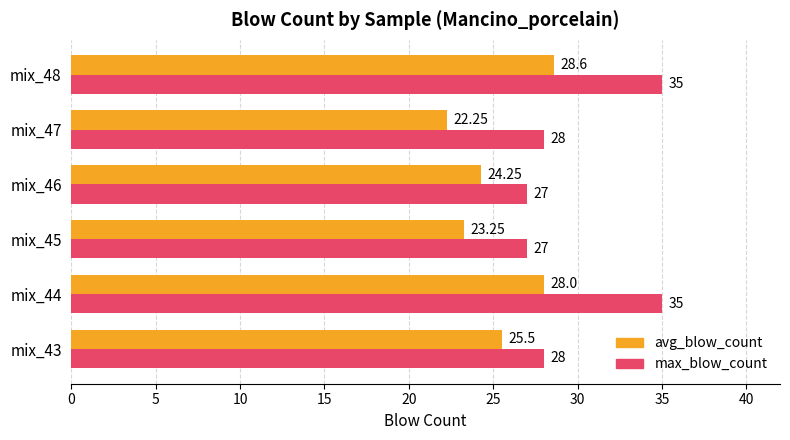

Rank the series by their maximum value, from lowest to highest.

avg_blow_count, max_blow_count